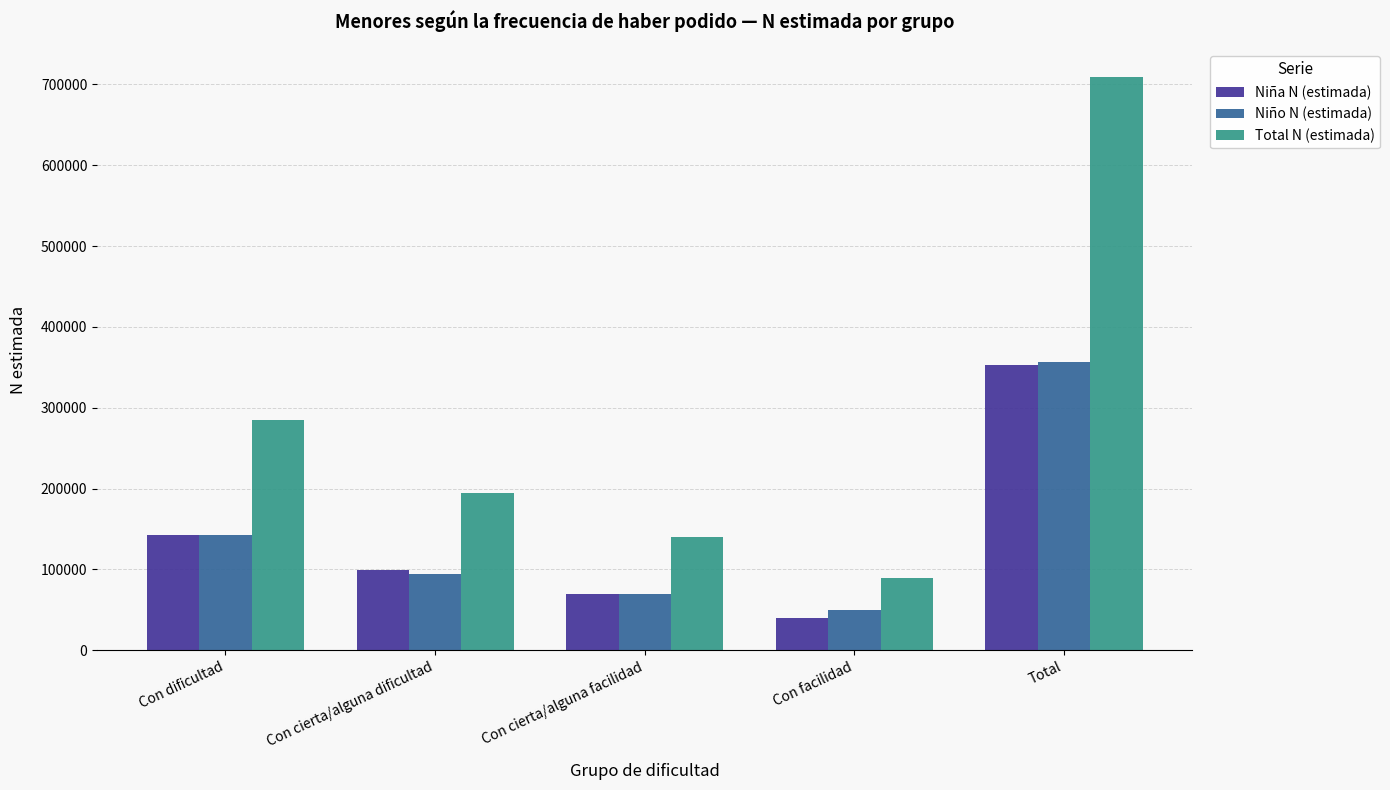

Are the bars horizontal?

No